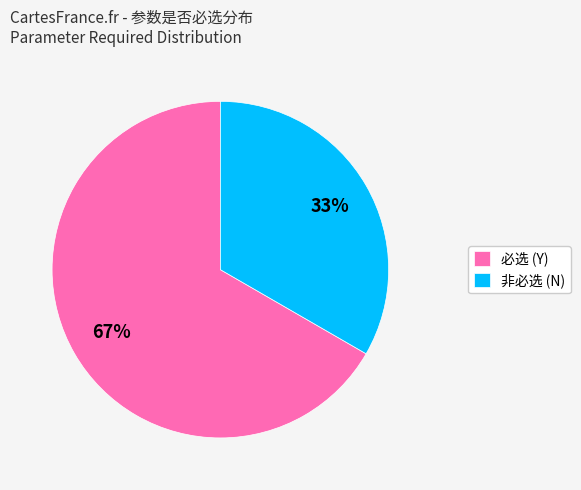

Rank the categories by value from lowest to highest.

非必选 (N), 必选 (Y)